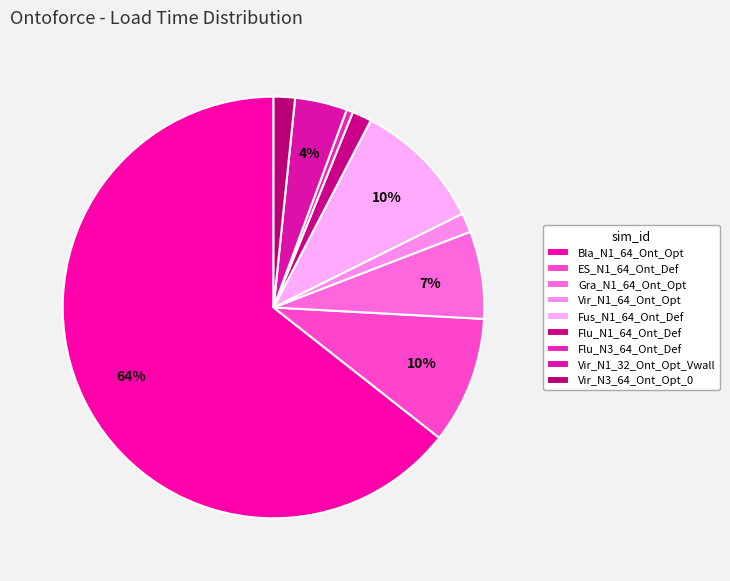

How many slices are in this pie chart?

9